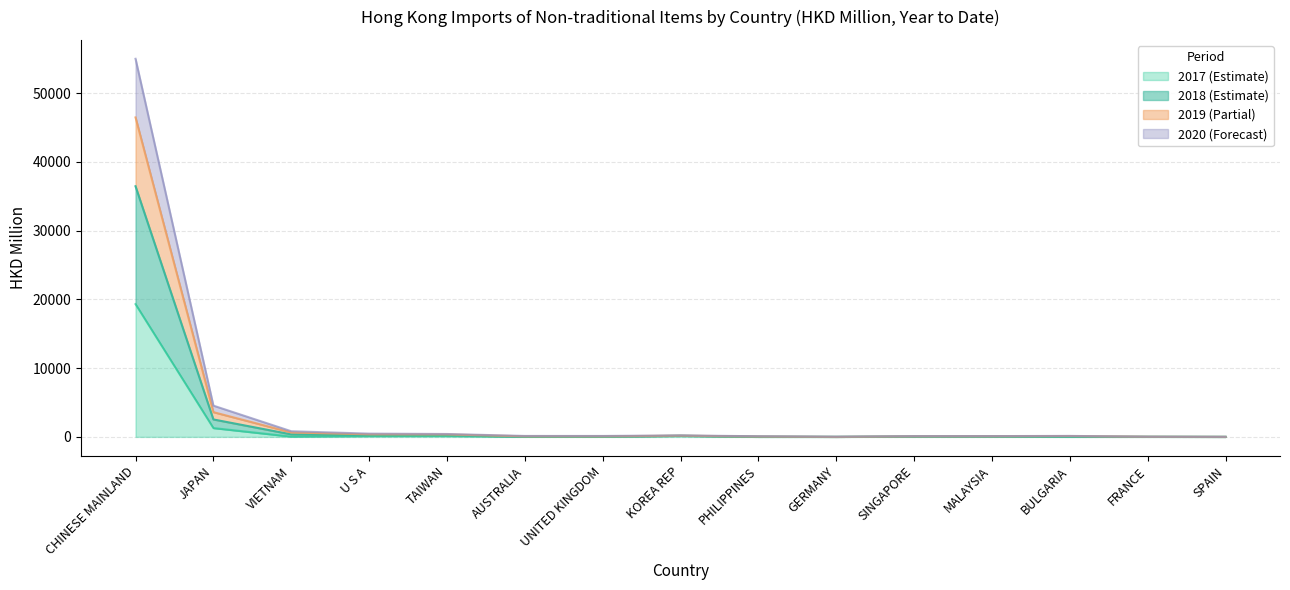

How many data points in 202011 are above 61?

8